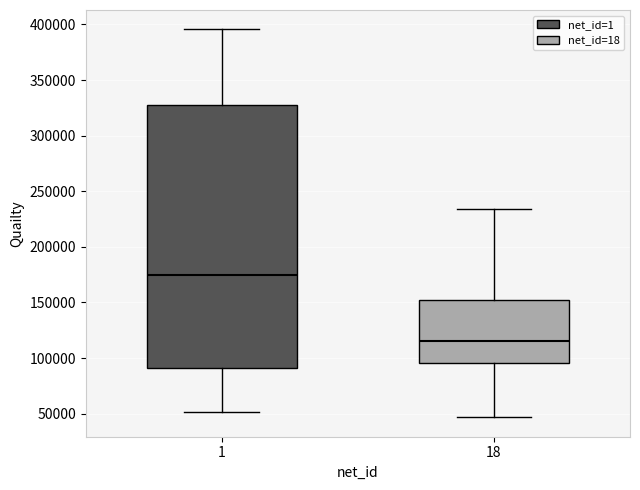

Reading left to right, transcribe this box plot: for each box, give where its median line is, the range the box spans, and where its two whiskers end, as read against the y-axis. The values are not printed on the chart, so give them approximately, as read against the axis.

1: median 175000, box 90000 to 325000, whiskers 50000 to 395000
18: median 115000, box 95000 to 155000, whiskers 45000 to 235000